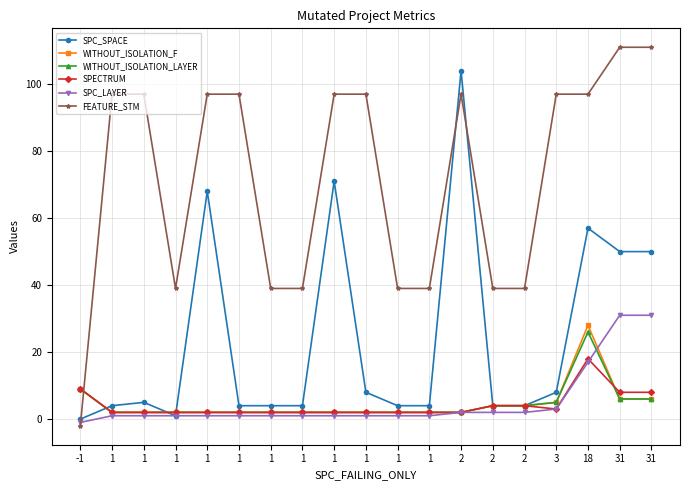

What is the value of the WITHOUT_ISOLATION_LAYER point at the 6th from the left?

2